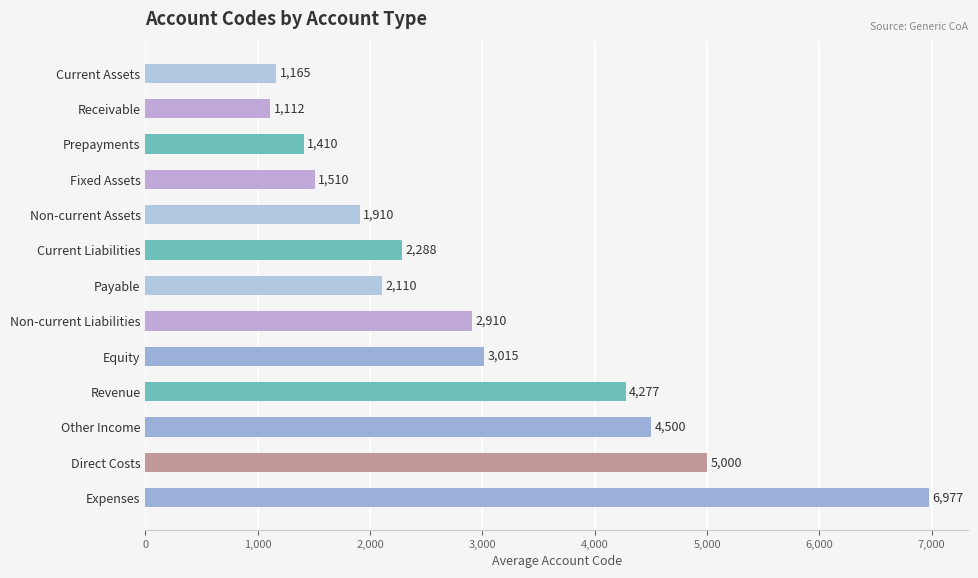

The value at Receivable is 1112. True or false?

True